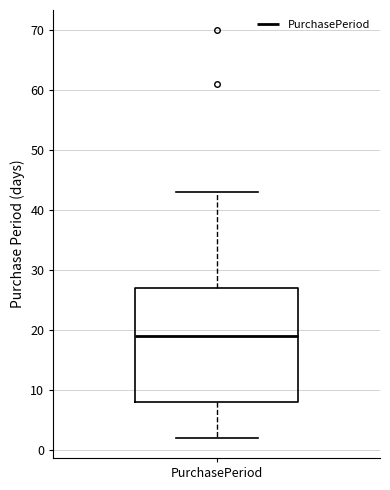

Read this box plot against the y-axis: the position of the median line, the range covered by the box, and the ends of both whiskers. The values are not printed on the chart, so give them approximately, as read against the axis.

median 19, box 8 to 27, whiskers 2 to 43